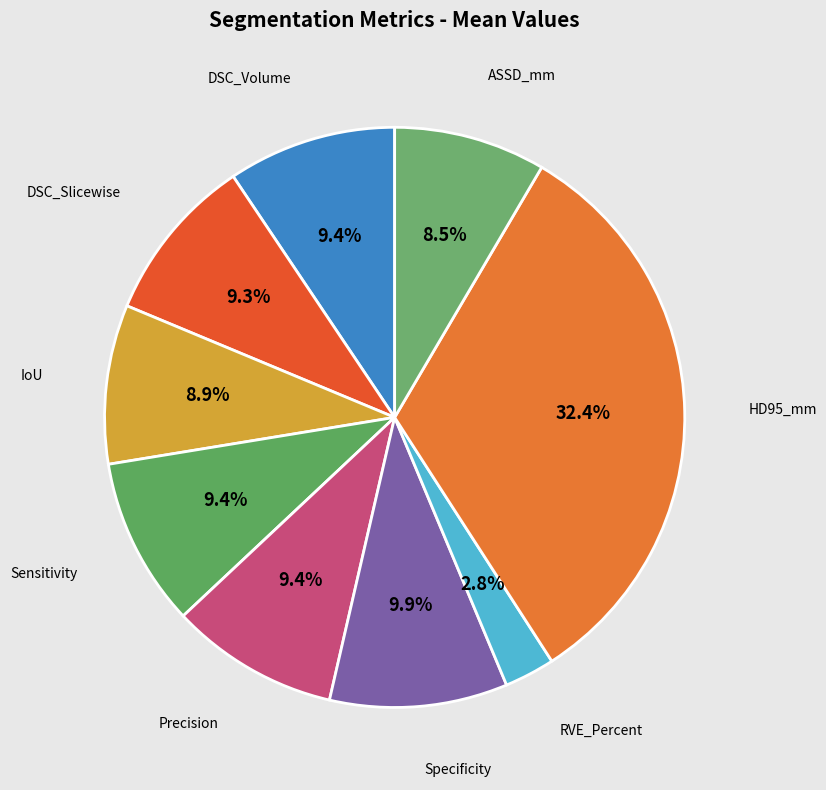

The Precision slice represents 15% of the pie. True or false?

False